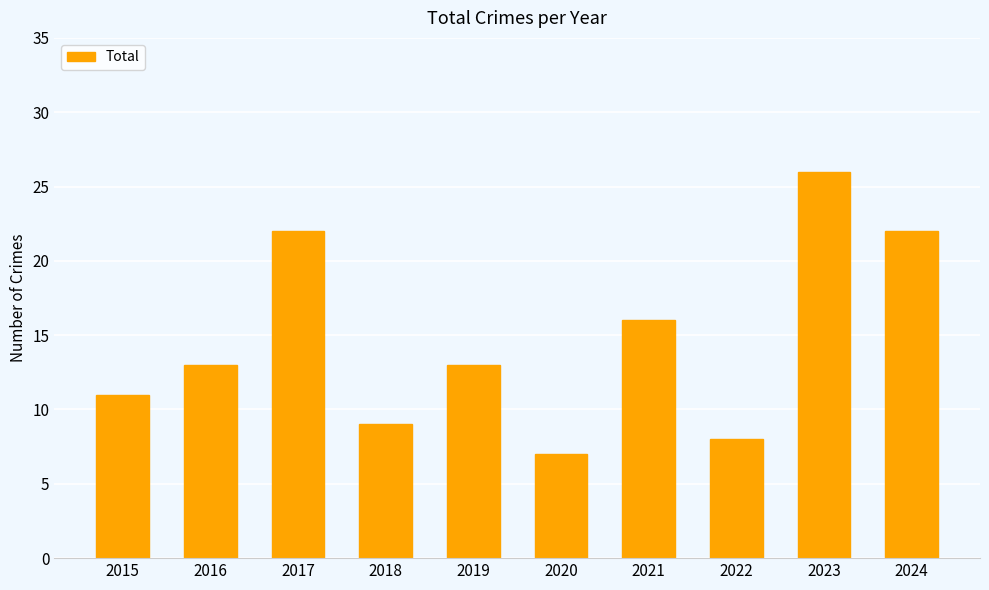

What is the smallest value displayed?

7